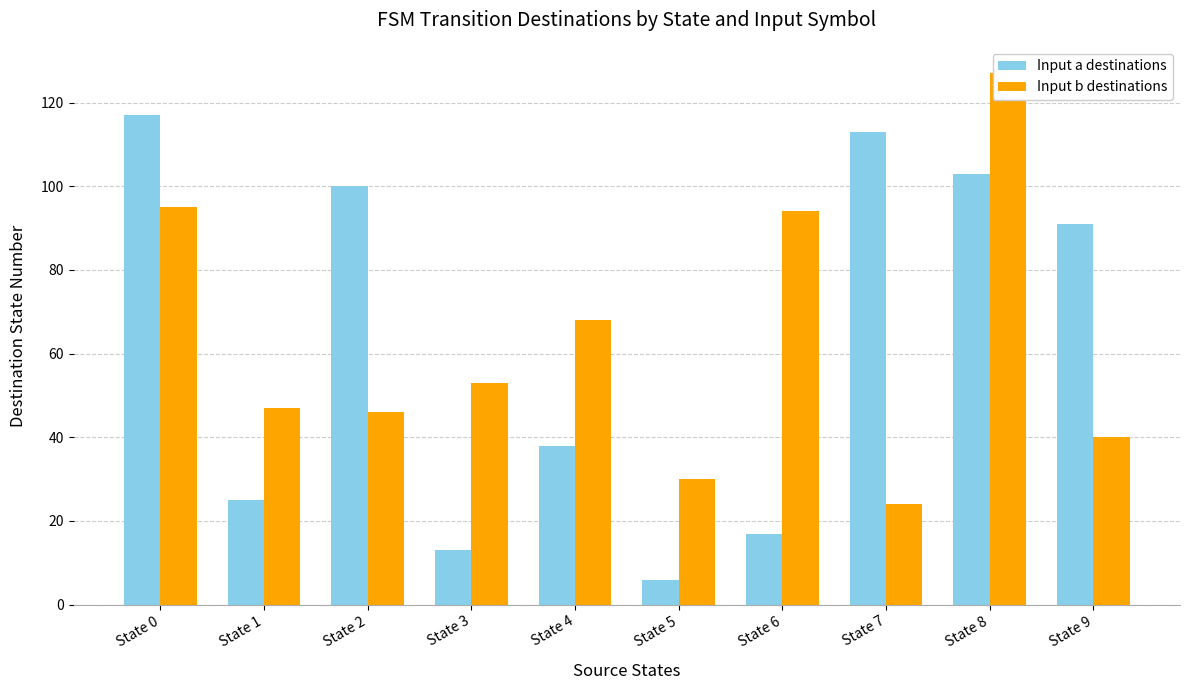

What is the total value across all series at State 4?

106